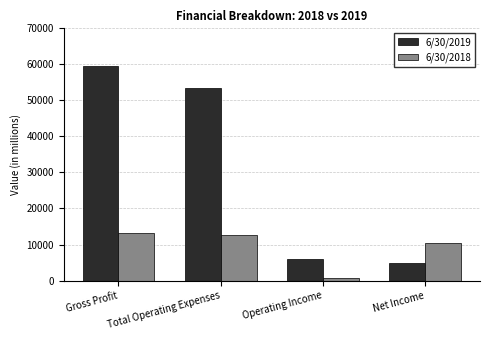

Reading right to left, extract all data points from this chart.

6/30/2019: Net Income=4949.0	Operating Income=5987.0	Total Operating Expenses=53433.0	Gross Profit=59420.0
6/30/2018: Net Income=10511.0	Operating Income=606.3	Total Operating Expenses=12658.0	Gross Profit=13265.0